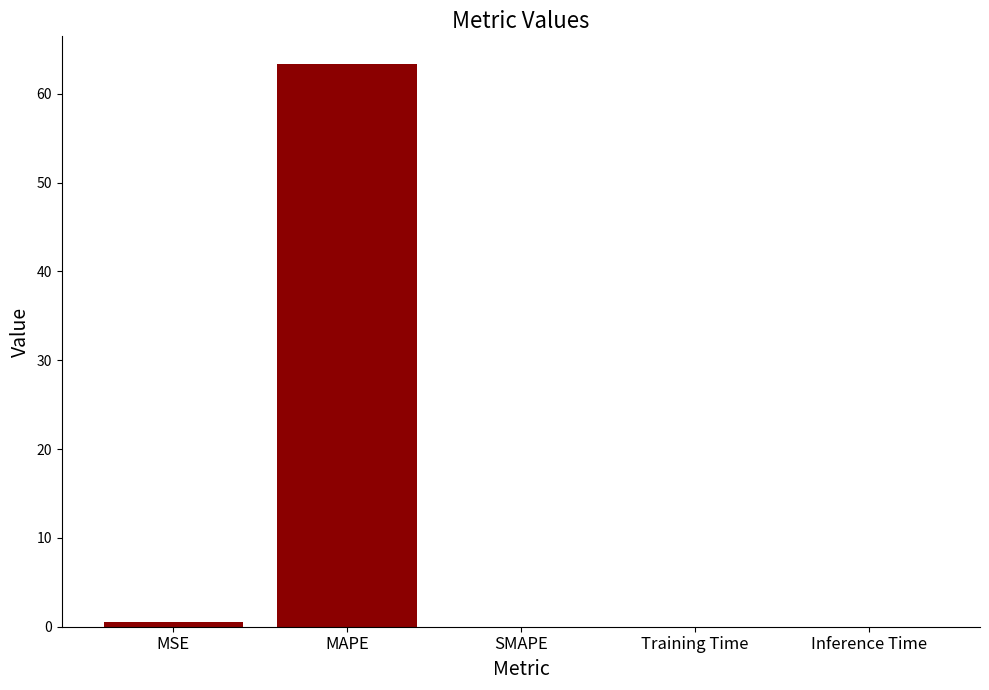

Is it true that the value at SMAPE is 33.9?

False